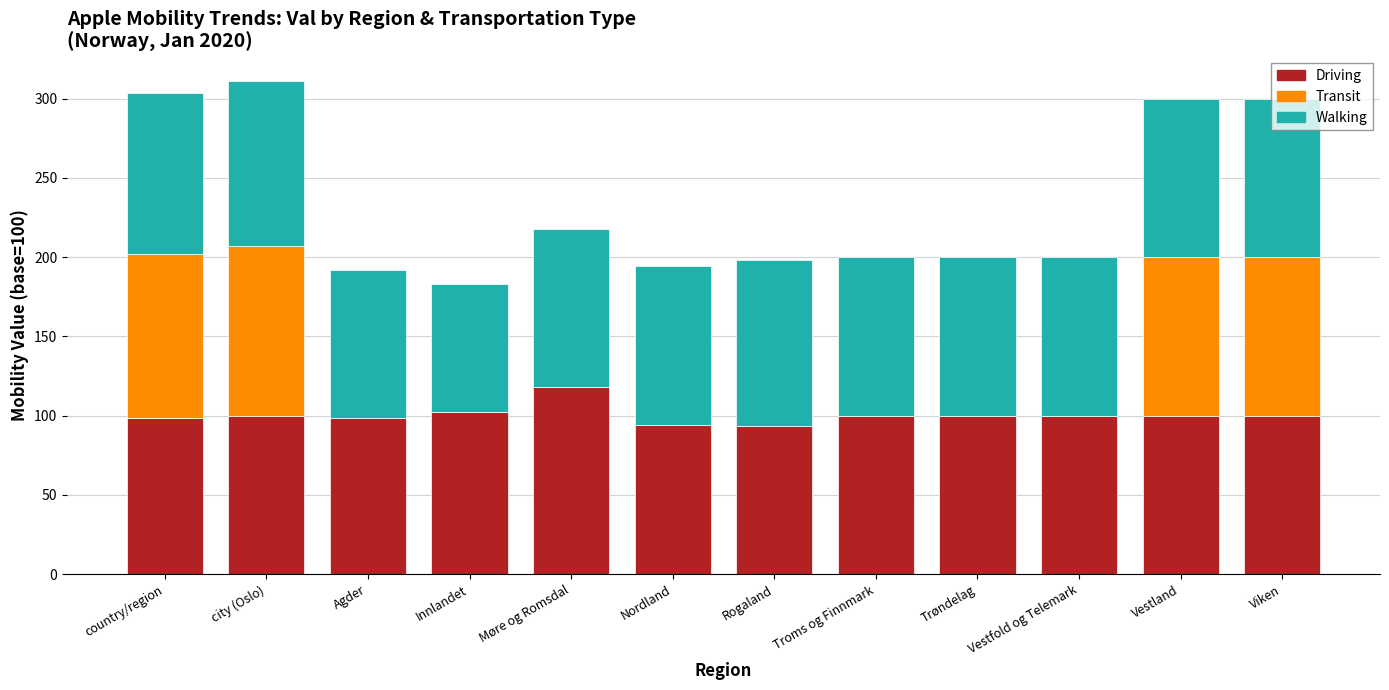

What are all the series names shown in the legend?

Driving, Transit, Walking